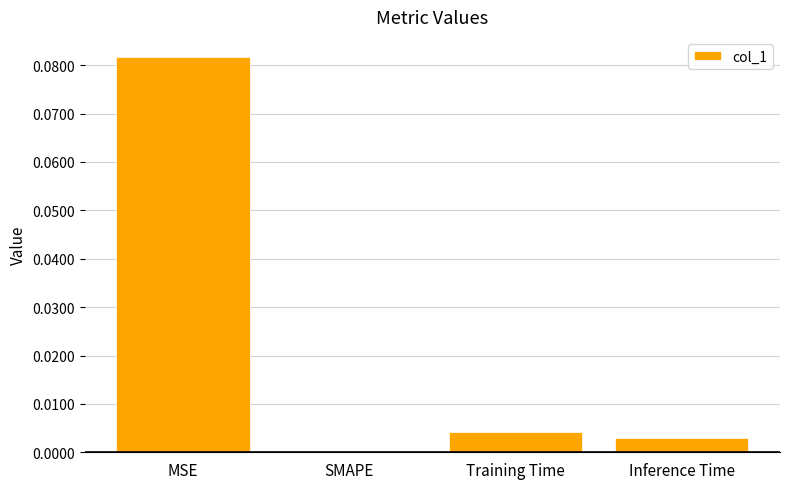

What is the change in value from MSE to Inference Time?

-0.1